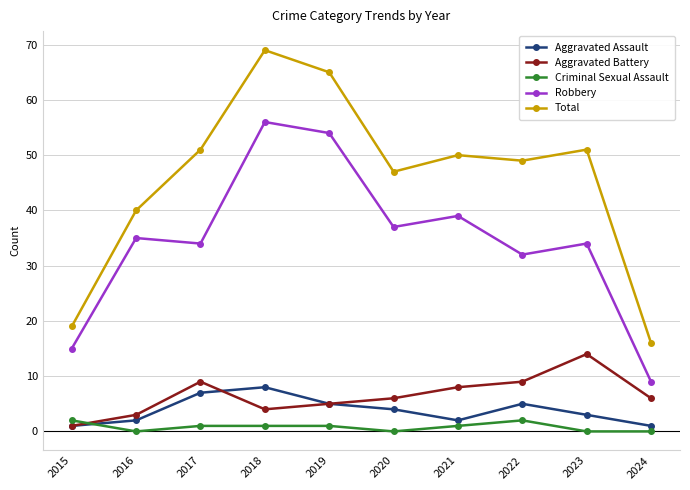

What is the difference between the maximum and minimum values in the Aggravated Battery series?

13